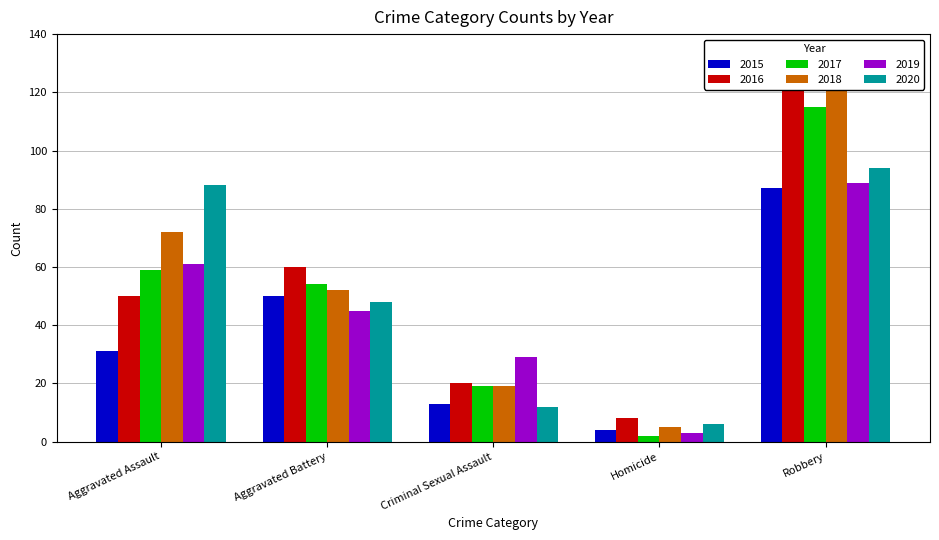

Does the chart contain stacked bars?

No